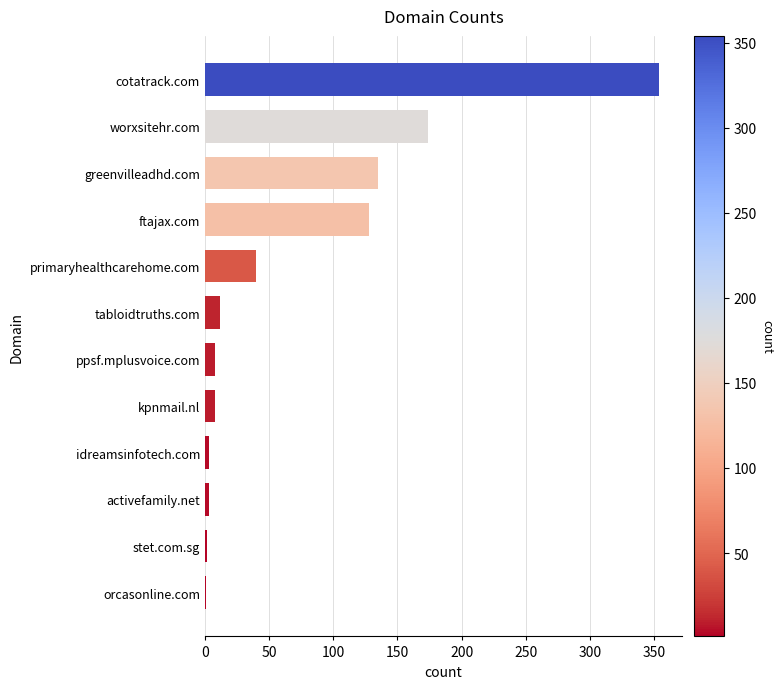

Which has a higher value, primaryhealthcarehome.com or stet.com.sg?

primaryhealthcarehome.com